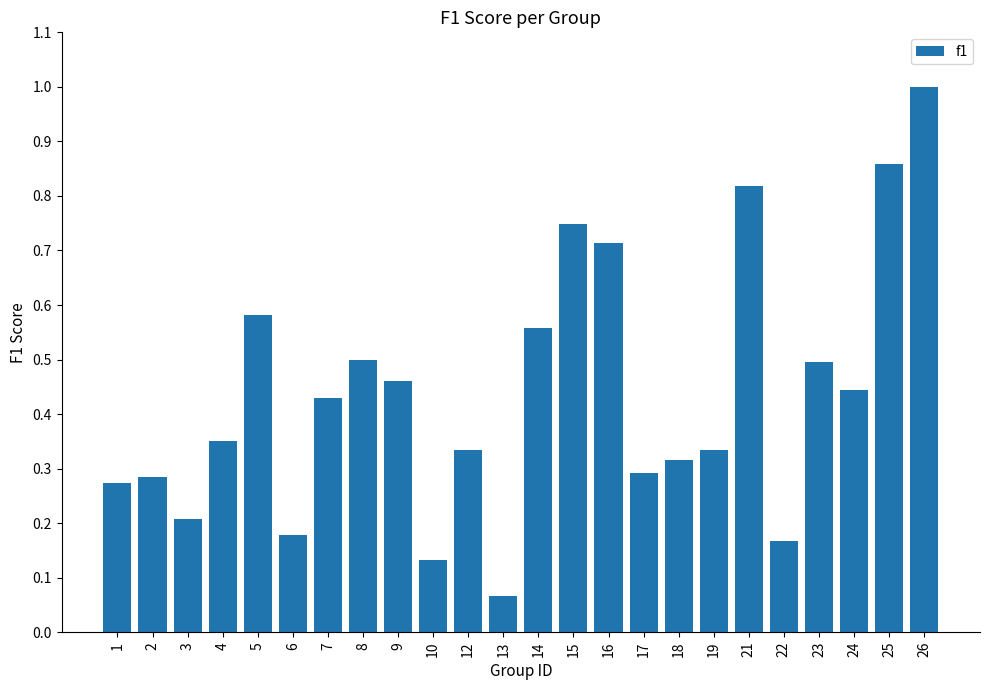

What is the change in value from 4 to 25?

+0.5